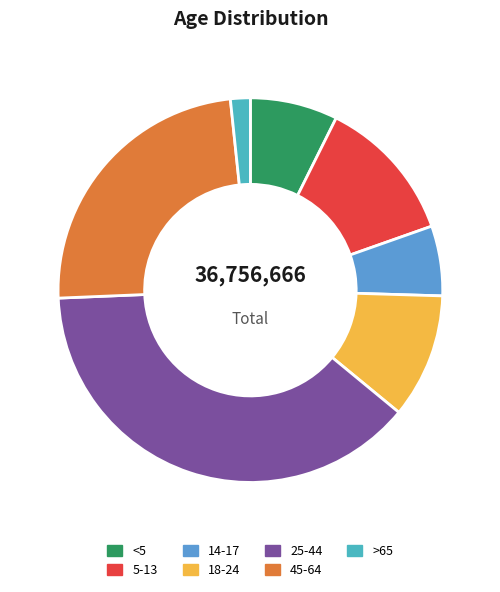

Rank the categories by value from highest to lowest.

25-44, 45-64, 5-13, 18-24, <5, 14-17, >65